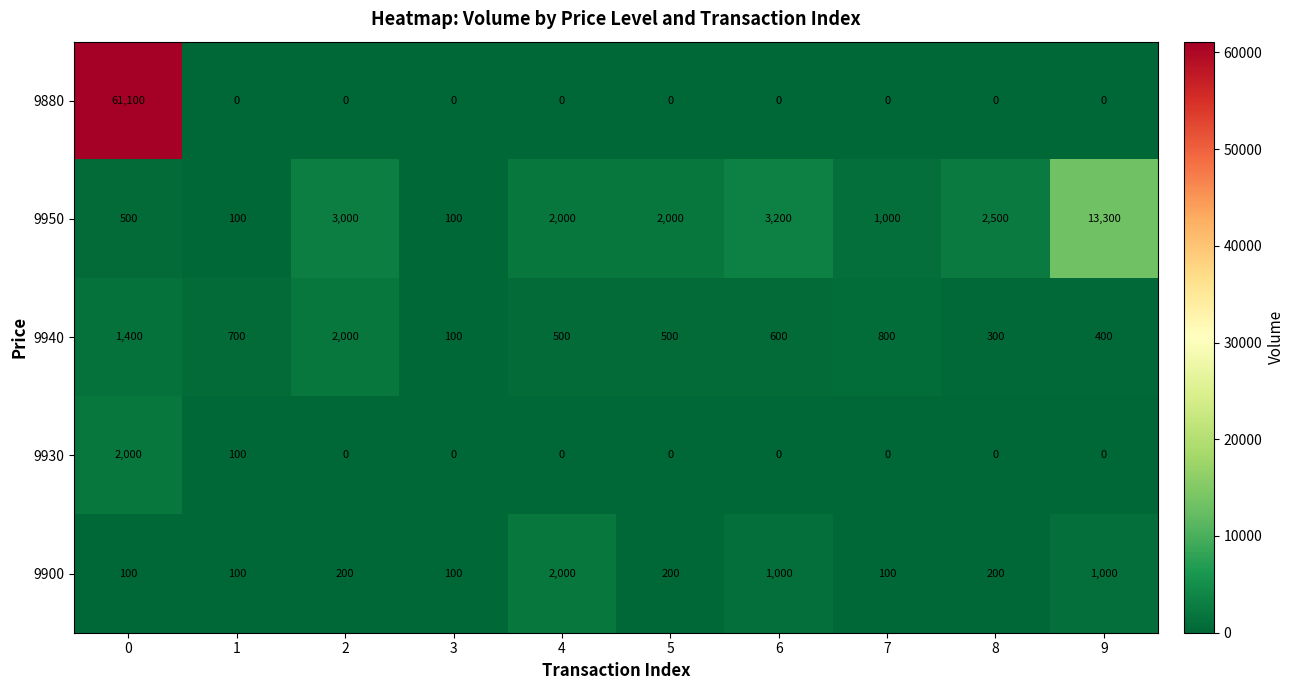

What is the difference between the second highest and second lowest values in the 9900 series?

900